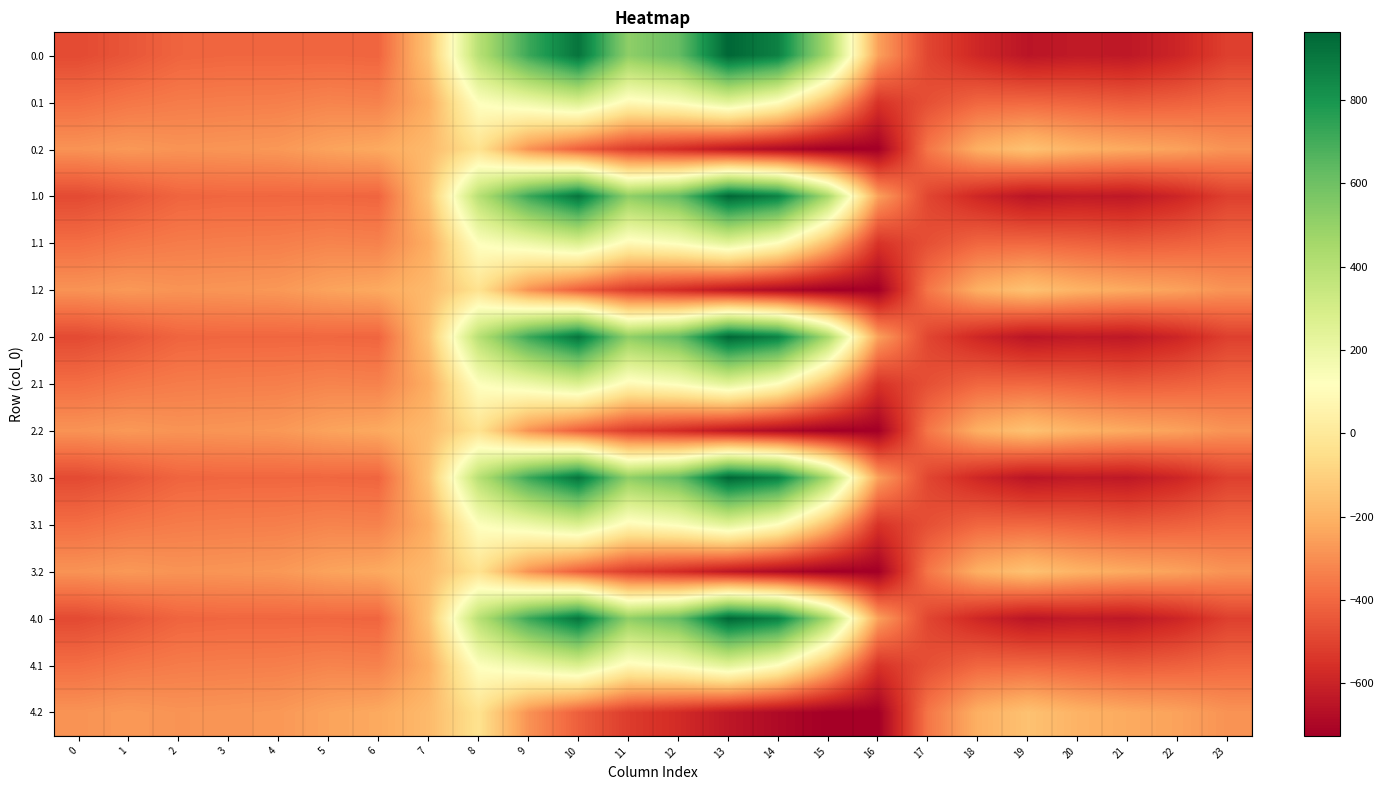

Count the number of data series in this chart.

15